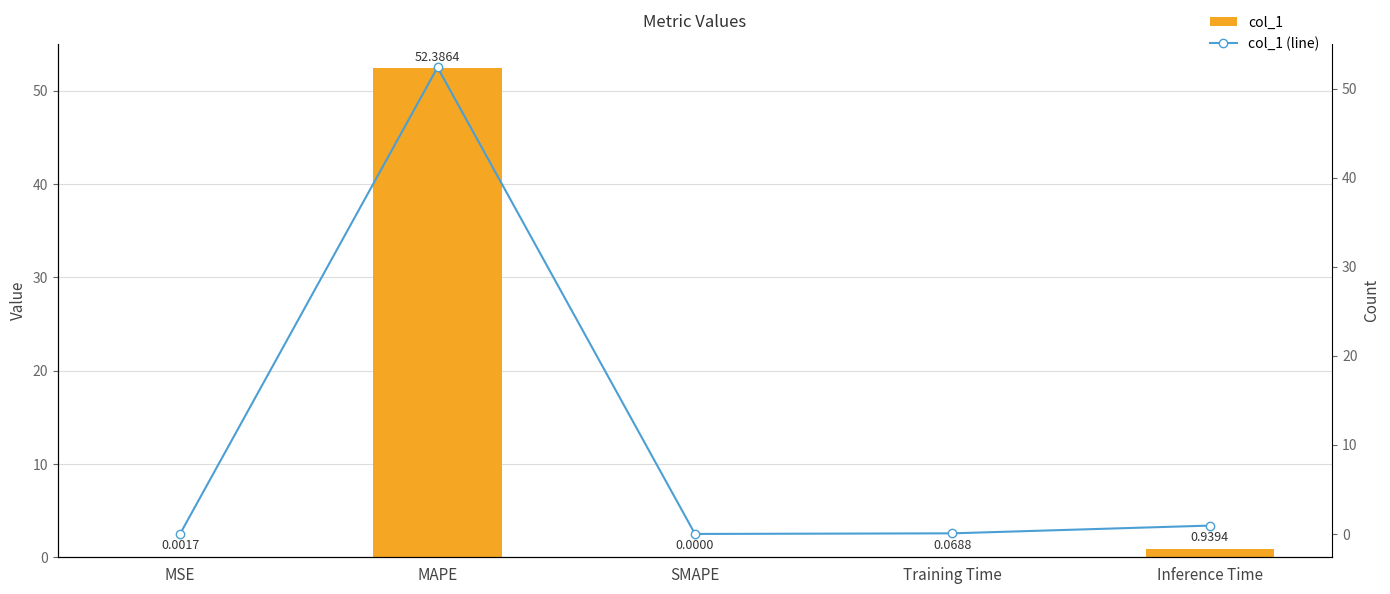

Reading left to right, transcribe all the data shown in this chart.

col_1: 0.0	52.4	0.0	0.1	0.9
col_1 (line): 0.0	52.4	0.0	0.1	0.9